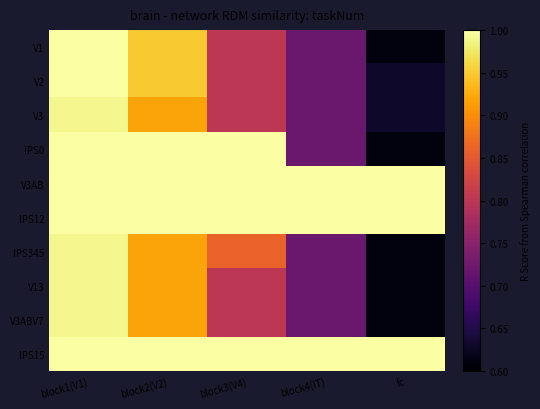

At which category does the chart reach its peak across all series?

block1(V1)